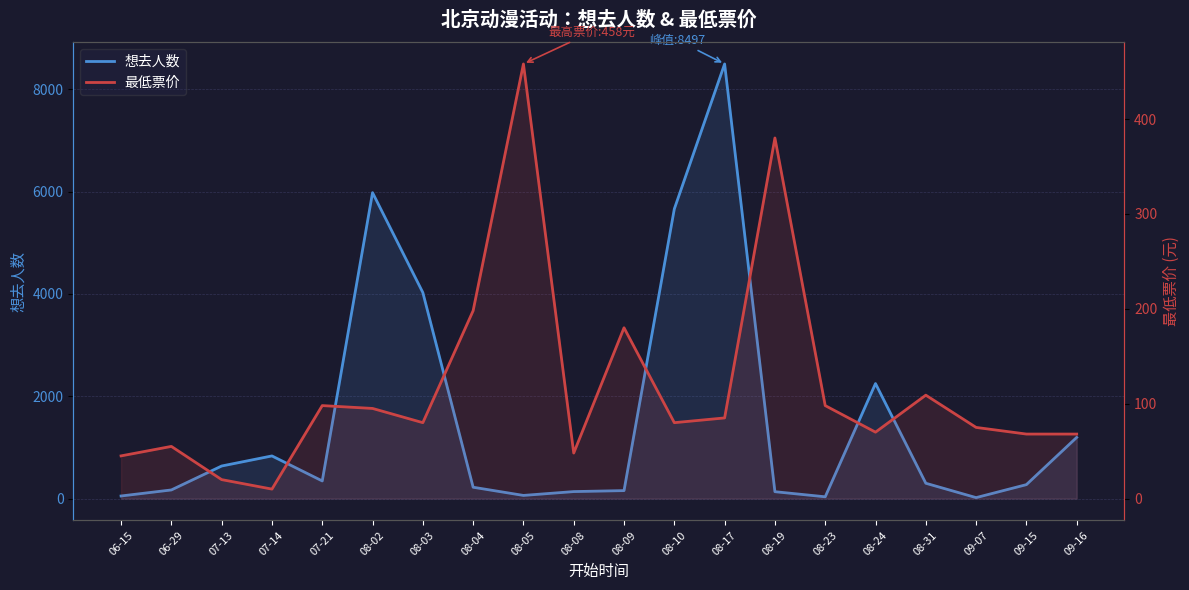

True or false: 最低票价 has a value of 21 at 06-29.

False